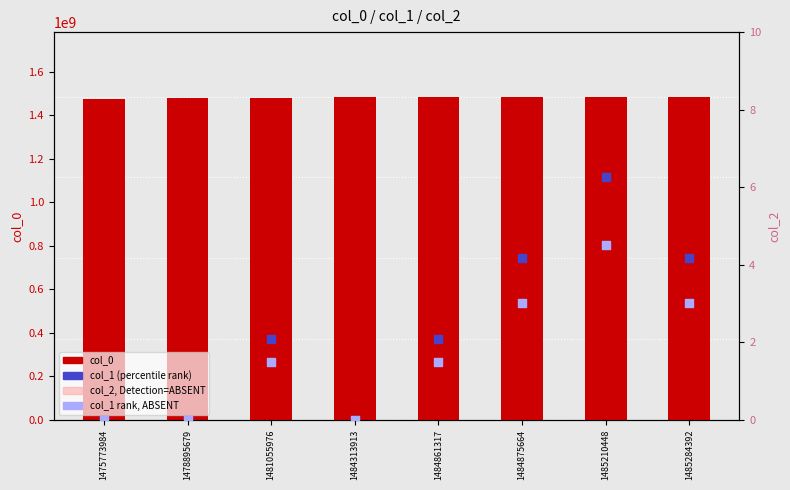

At how many categories does at least one series exceed 931921574?

8